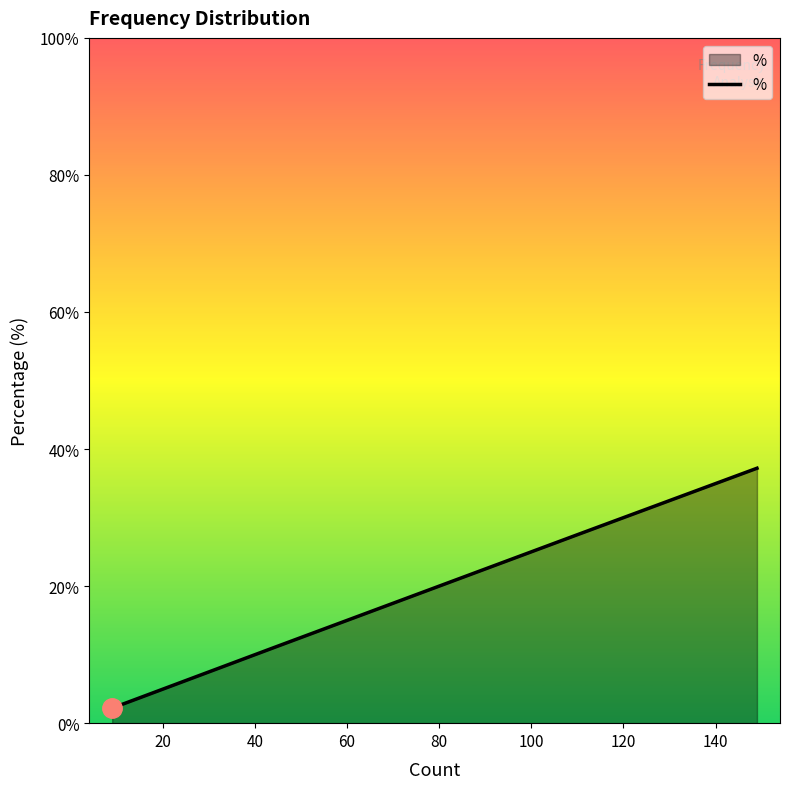

True or false: the data has more than 2 interior local peaks.

False